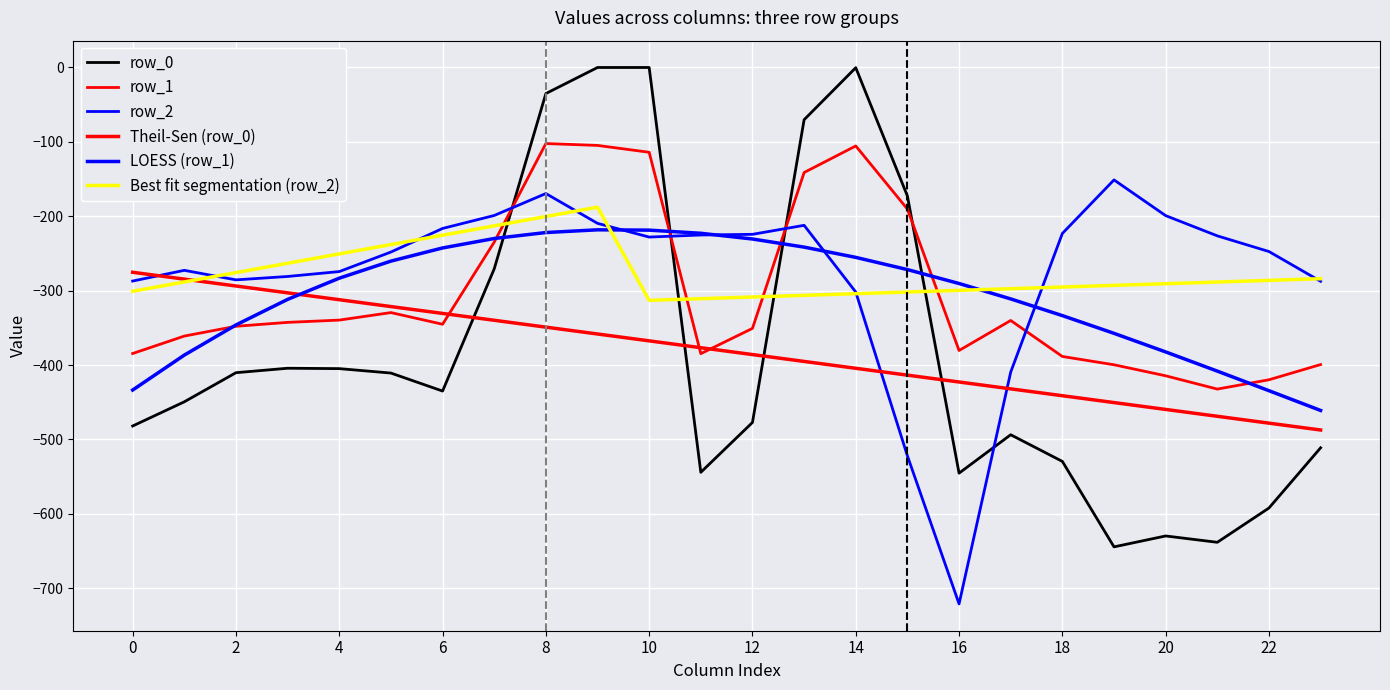

How many lines are shown in the chart?

6